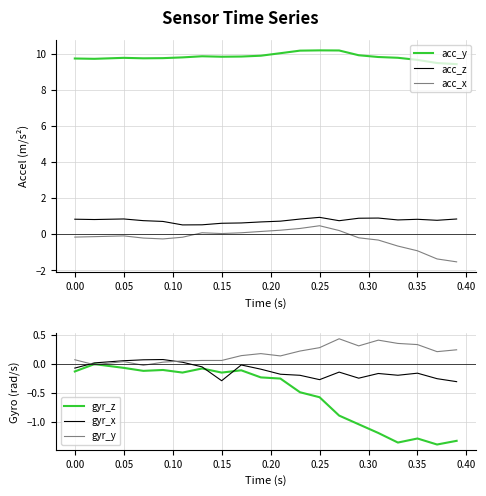

True or false: gyr_x has a value of -0.5 at 0.15.

False